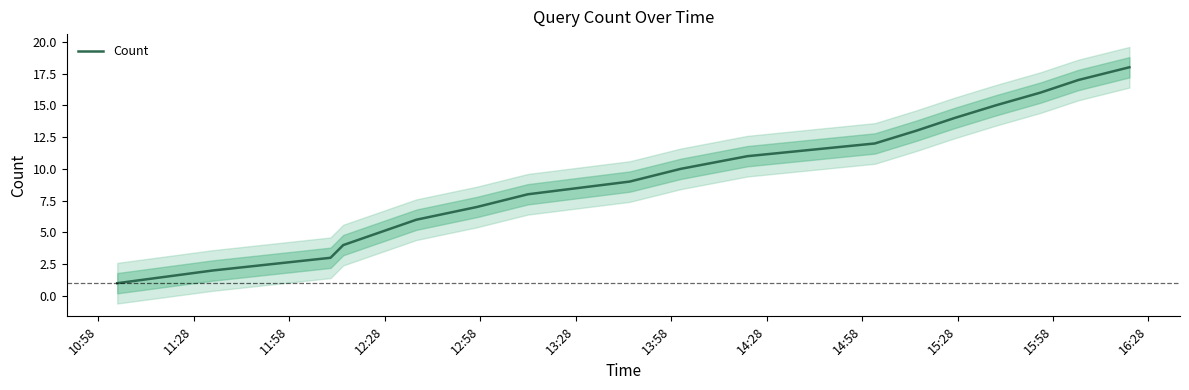

Which category has the lowest value across all series?

10:58